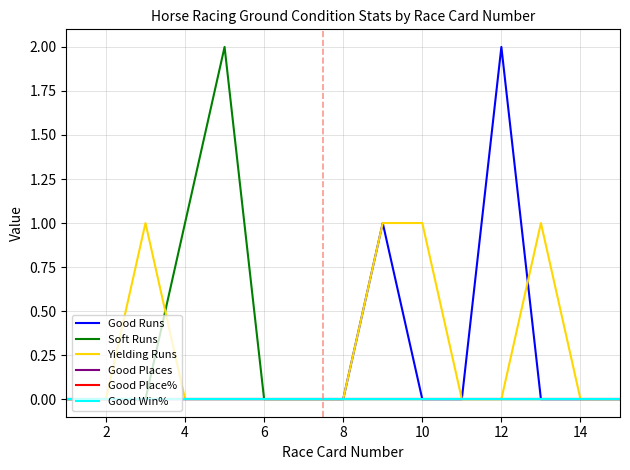

Does the chart have visible grid lines?

Yes